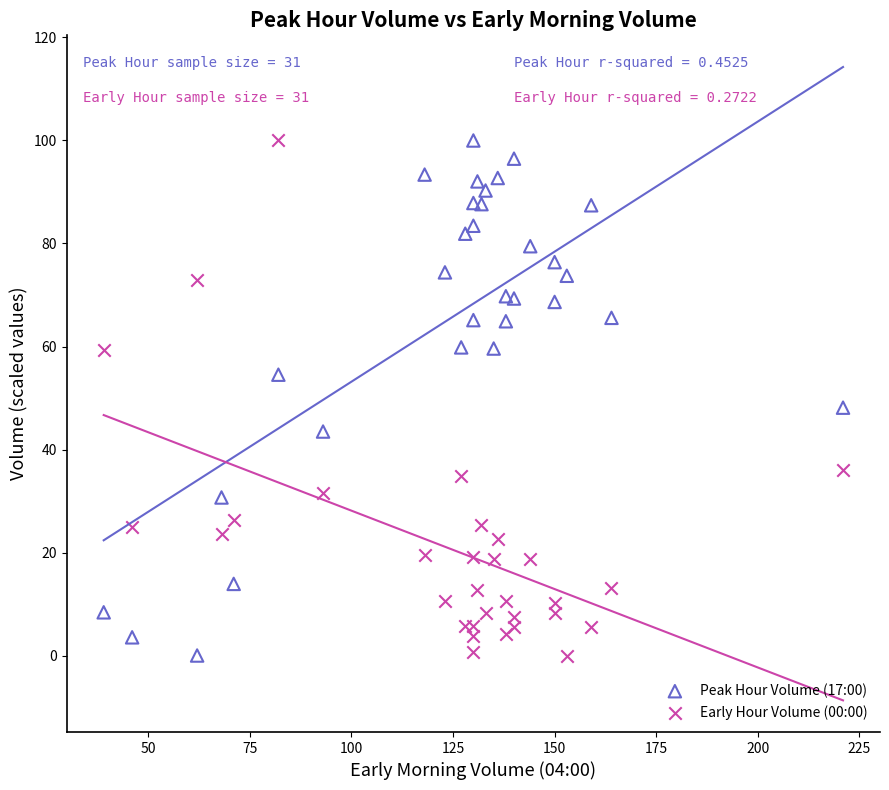

Across all series, what Y value is closest to 50?

48.1